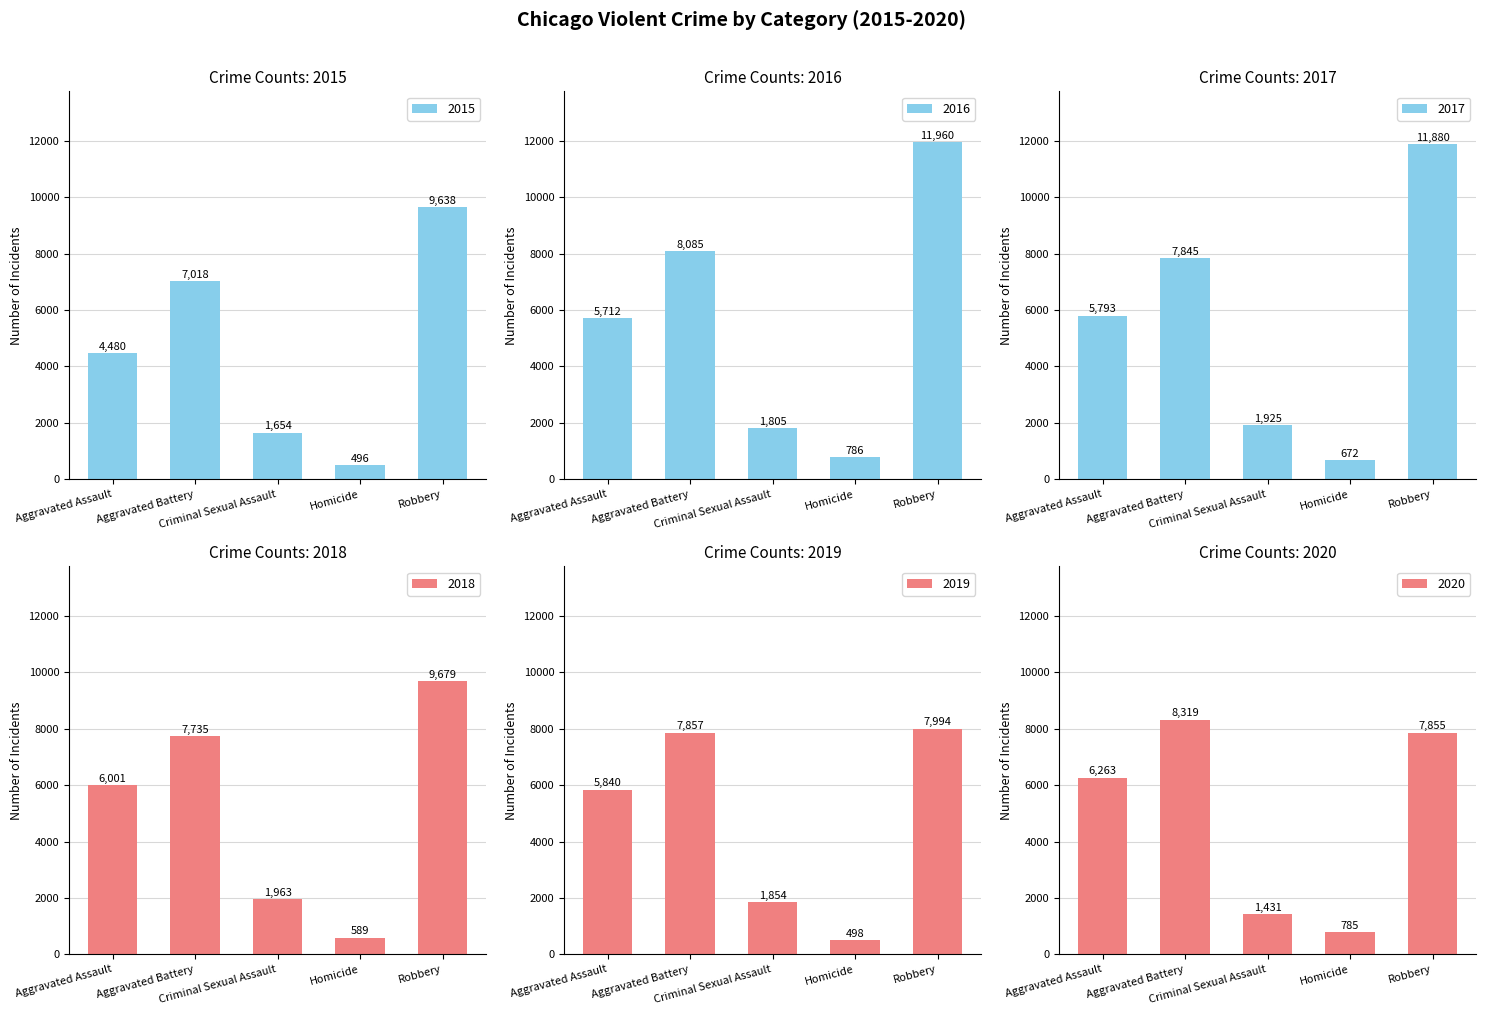

What position from the right is Robbery?

1